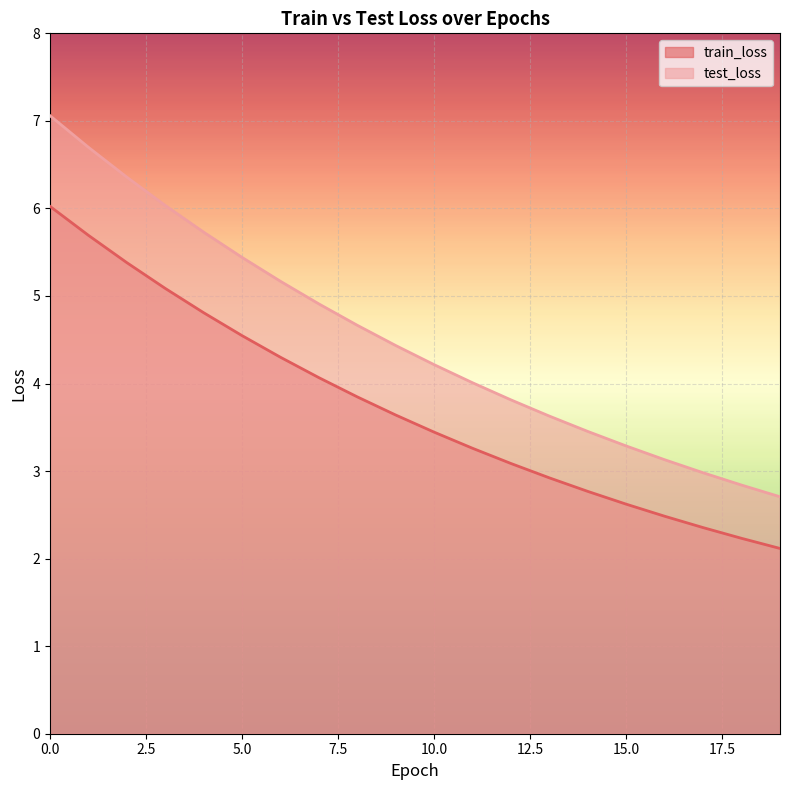

Reading right to left, list all the values displayed in this chart.

train_loss: 2.1	2.2	2.4	2.5	2.6	2.8	2.9	3.1	3.3	3.4	3.6	3.8	4.1	4.3	4.5	4.8	5.1	5.4	5.7	6.0
test_loss: 2.7	2.8	3.0	3.1	3.3	3.5	3.6	3.8	4.0	4.2	4.4	4.7	4.9	5.2	5.4	5.7	6.0	6.4	6.7	7.1